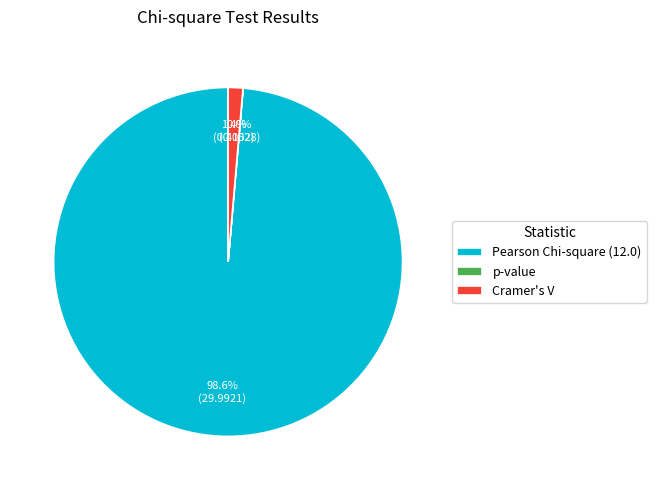

The Cramer's V slice represents 1% of the pie. True or false?

True